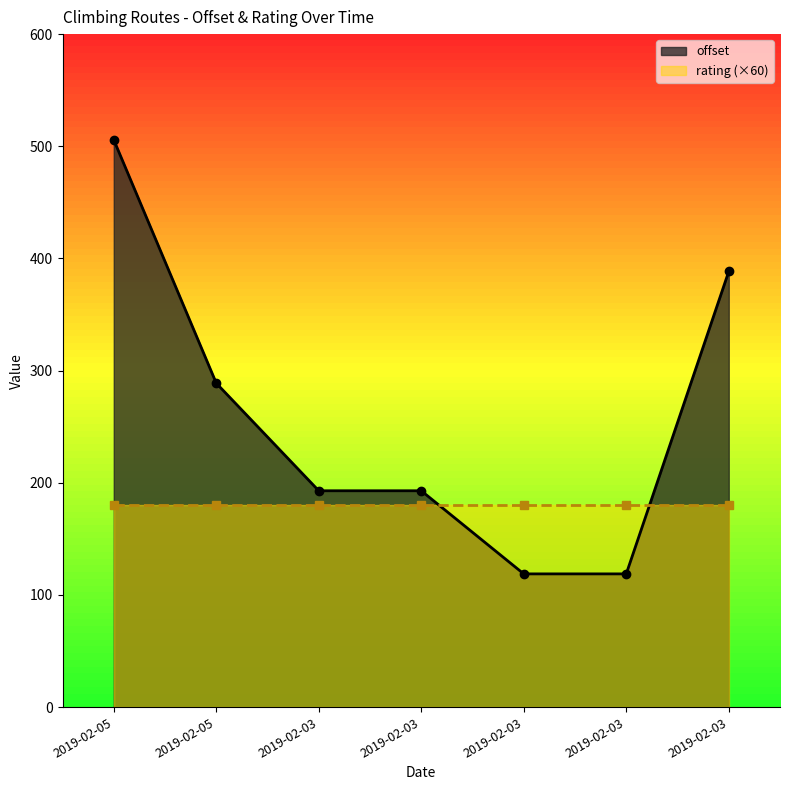

What is the difference between the second highest and minimum values?

269.6